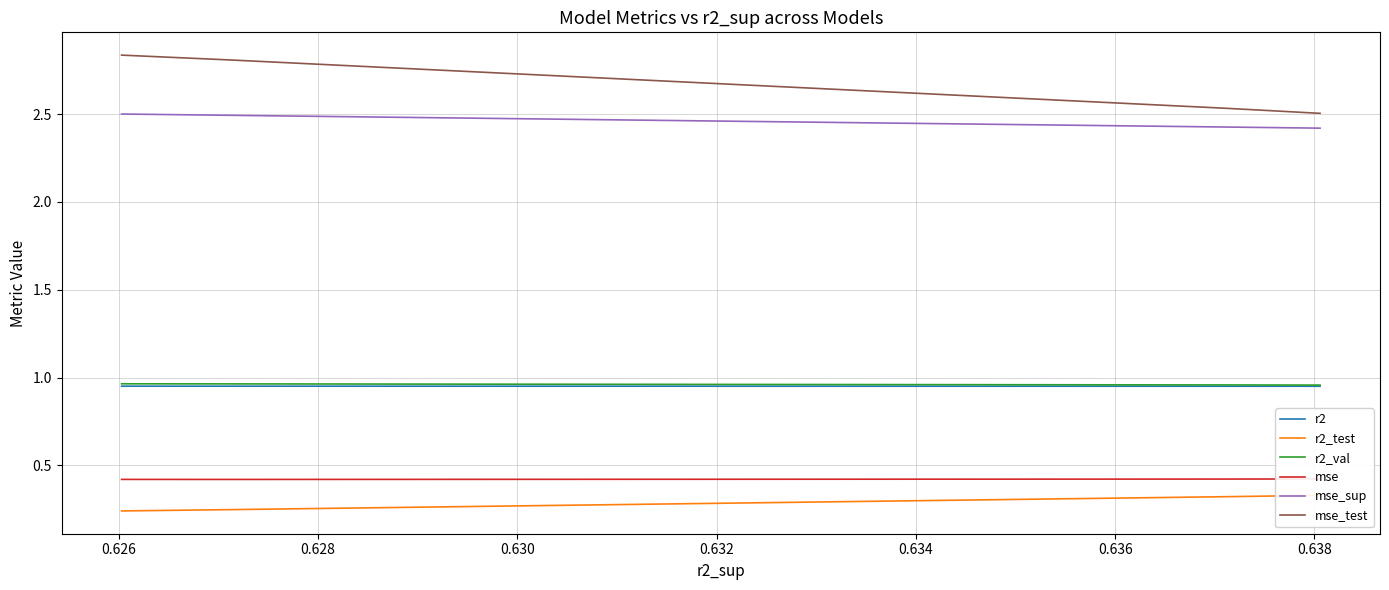

What are all the series names shown in the legend?

r2, r2_test, r2_val, mse, mse_sup, mse_test